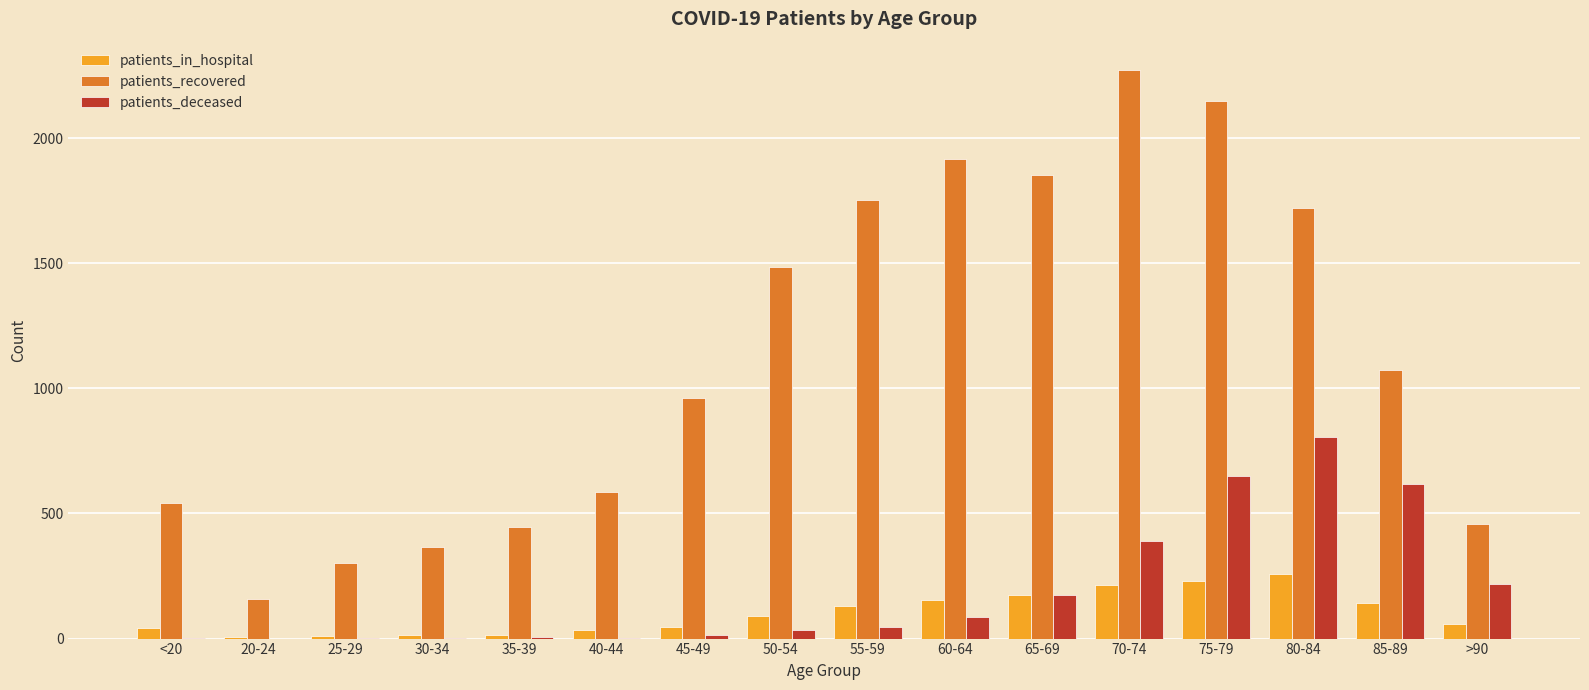

At which category is the sum across all series the highest?

75-79